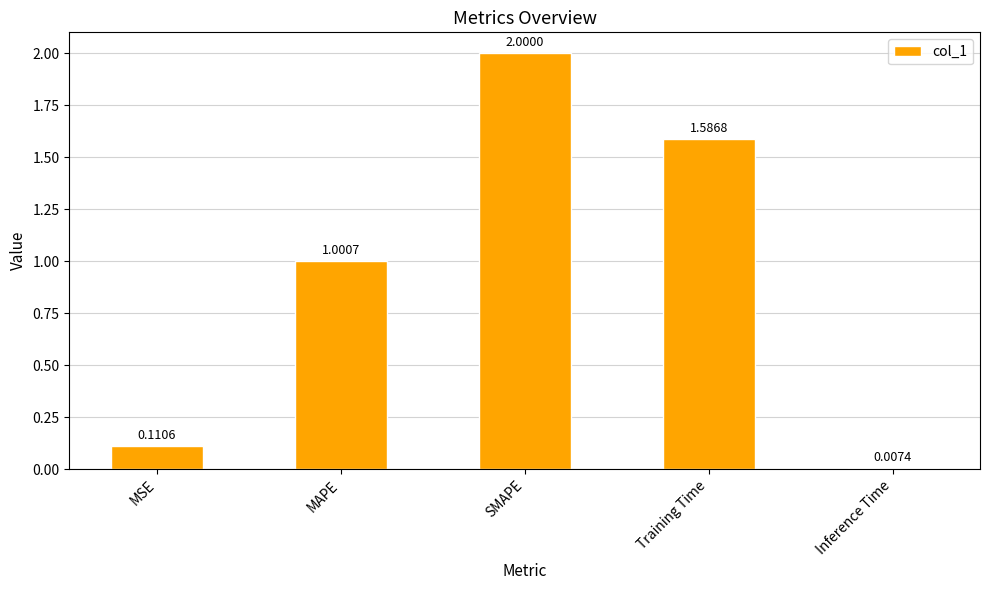

What is the change in value from SMAPE to Inference Time?

-2.0